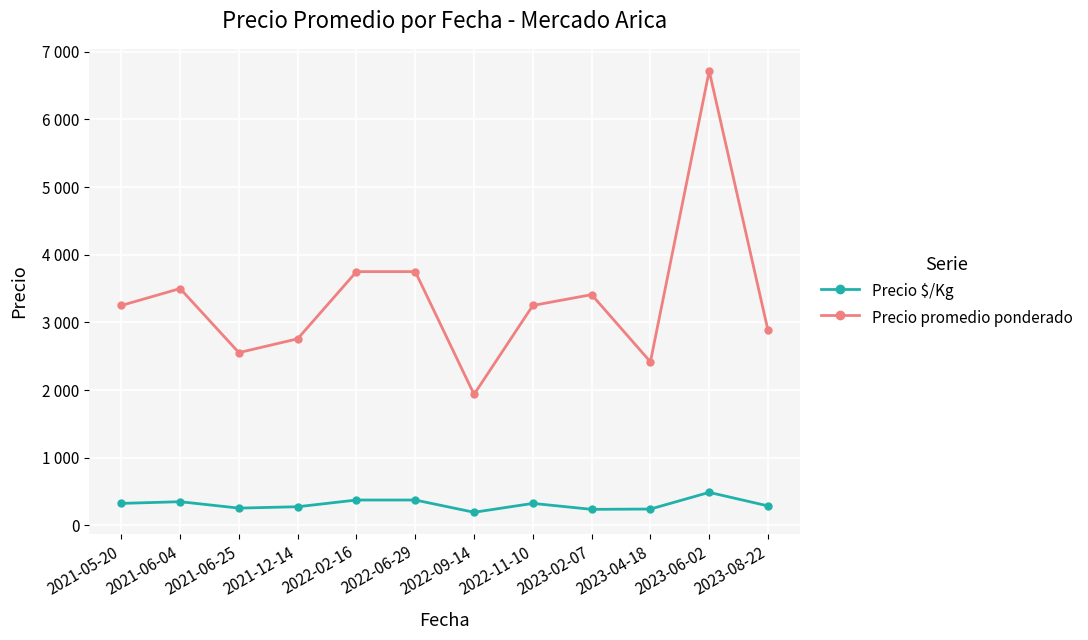

Is the value of Precio promedio ponderado at 2022-06-29 greater than the value of Precio $/Kg at 2023-02-07?

Yes